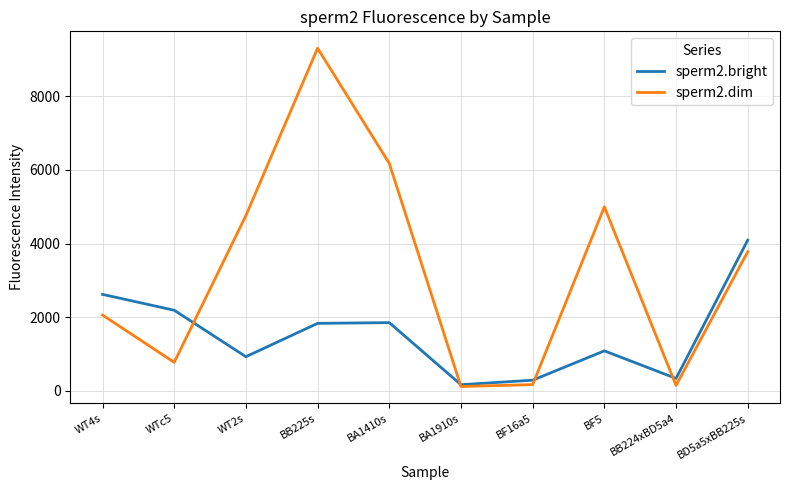

How many values in the sperm2.bright series exceed 1828?

5